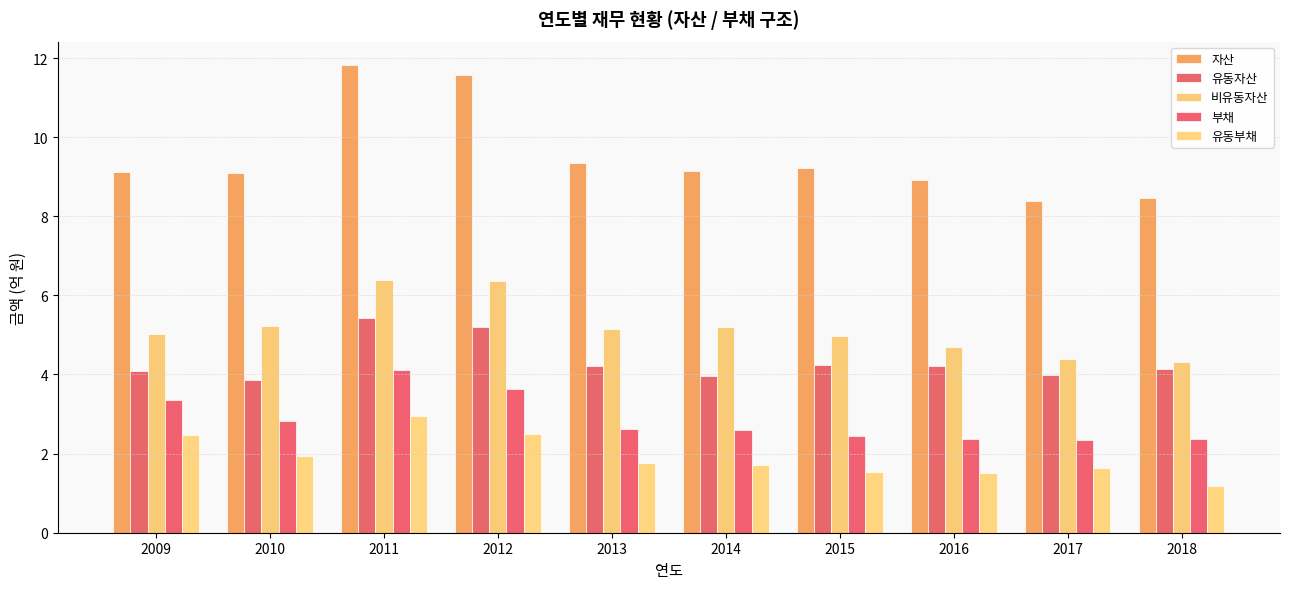

Where does the 유동자산 series first go above 4?

2009